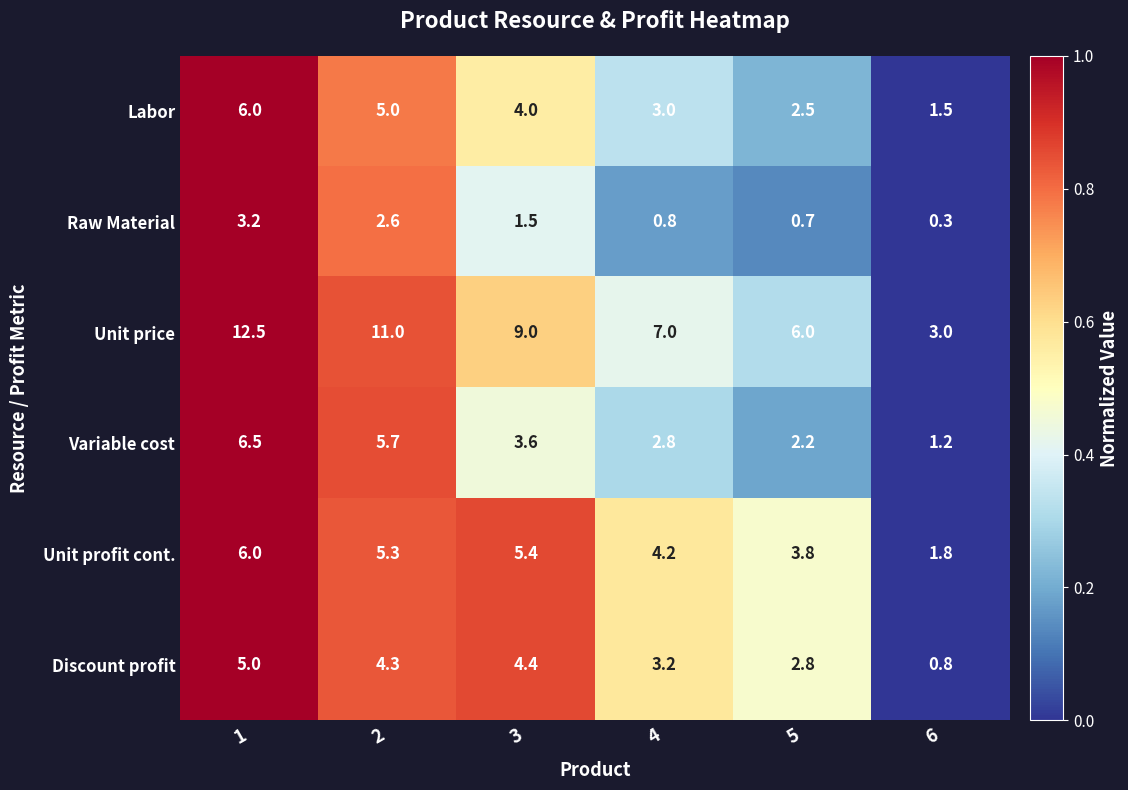

Rank the categories by Variable cost value from lowest to highest.

6, 5, 4, 3, 2, 1